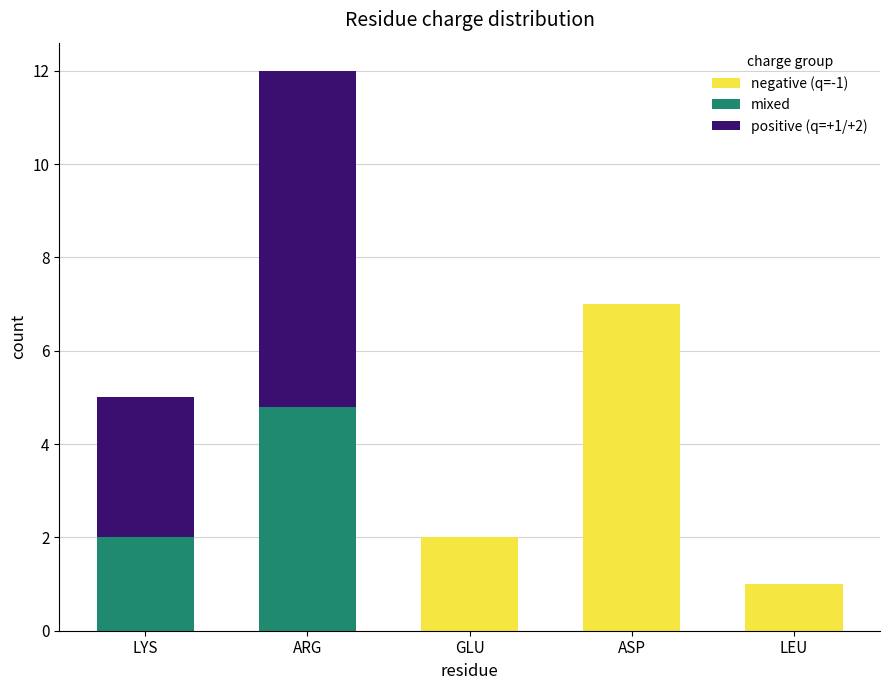

At which category is the sum across all series the highest?

ARG